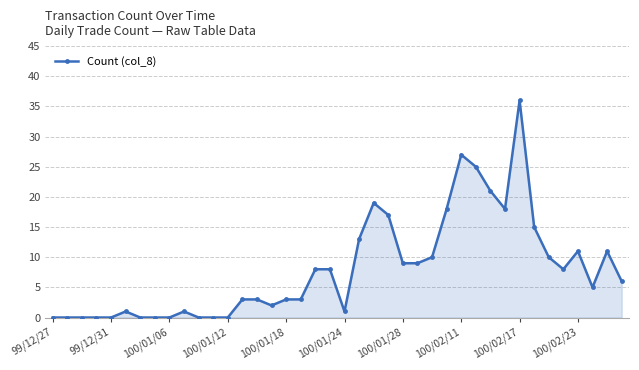

What is the average value?

8